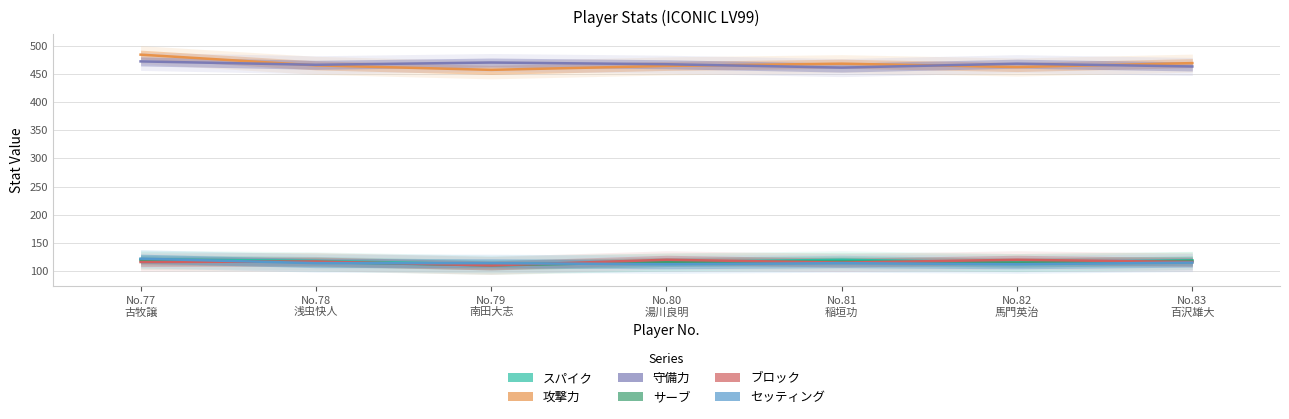

What are all the series names shown in the legend?

スパイク, 攻撃力, 守備力, サーブ, ブロック, セッティング